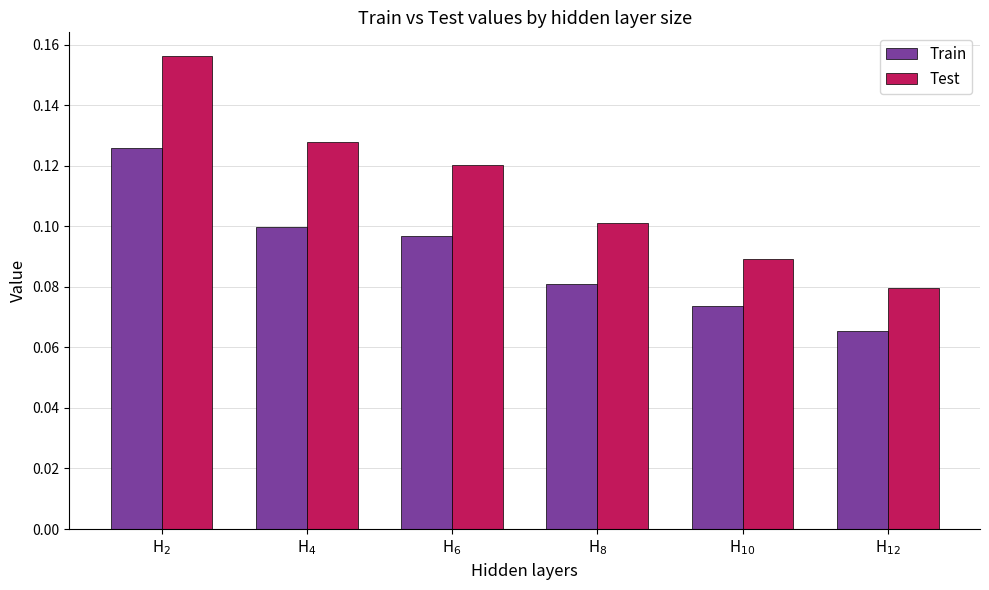

Which series has the widest spread of values?

Test